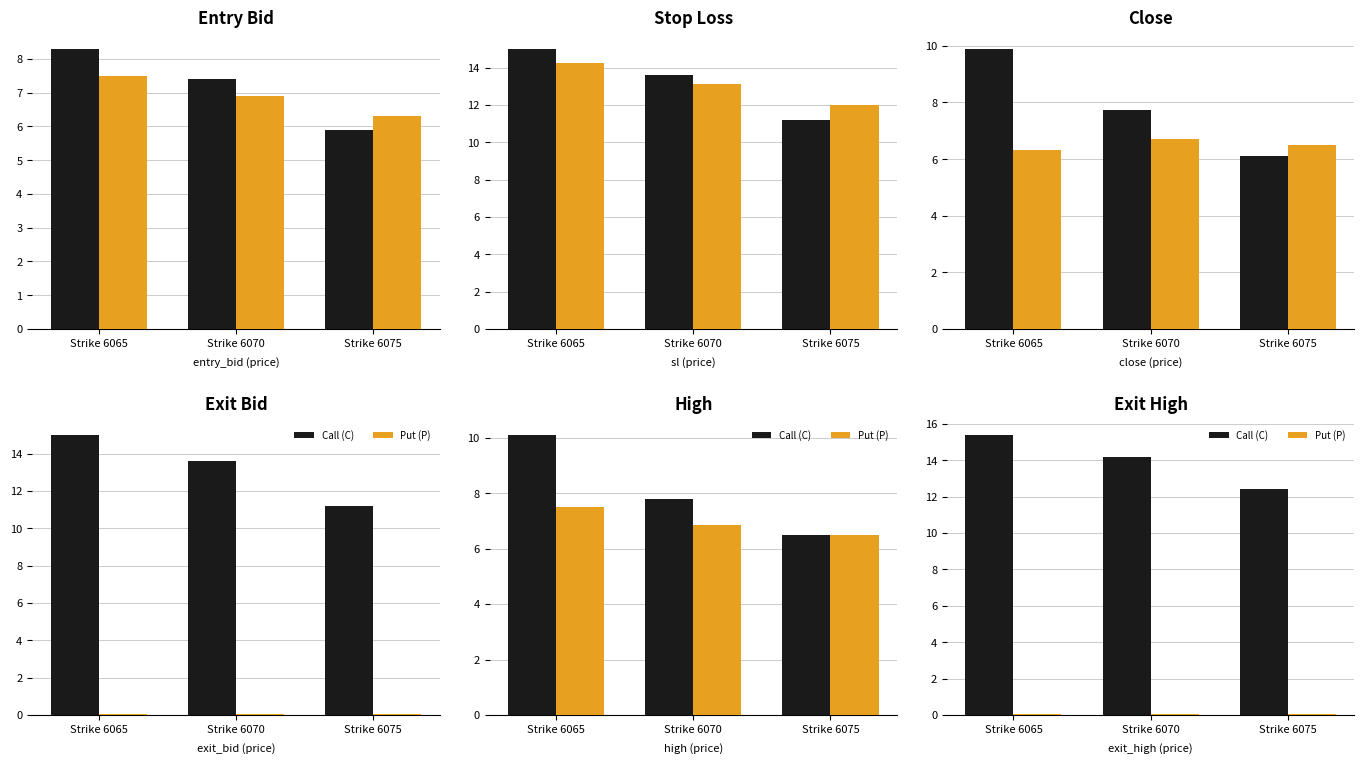

What is the minimum value shown in the chart?

0.1